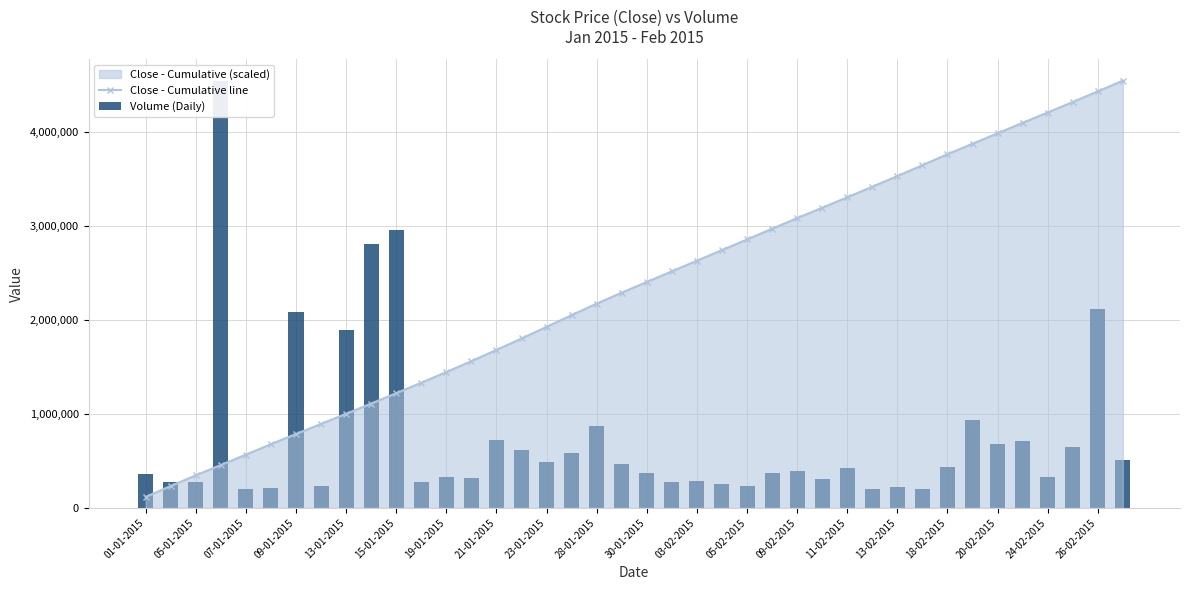

List the series in order of their overall mean, lowest first.

Volume (Daily), Close - Cumulative line